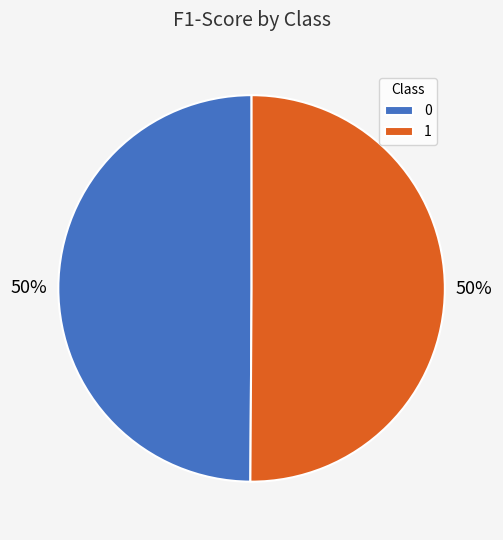

The 1 slice represents 37% of the pie. True or false?

False